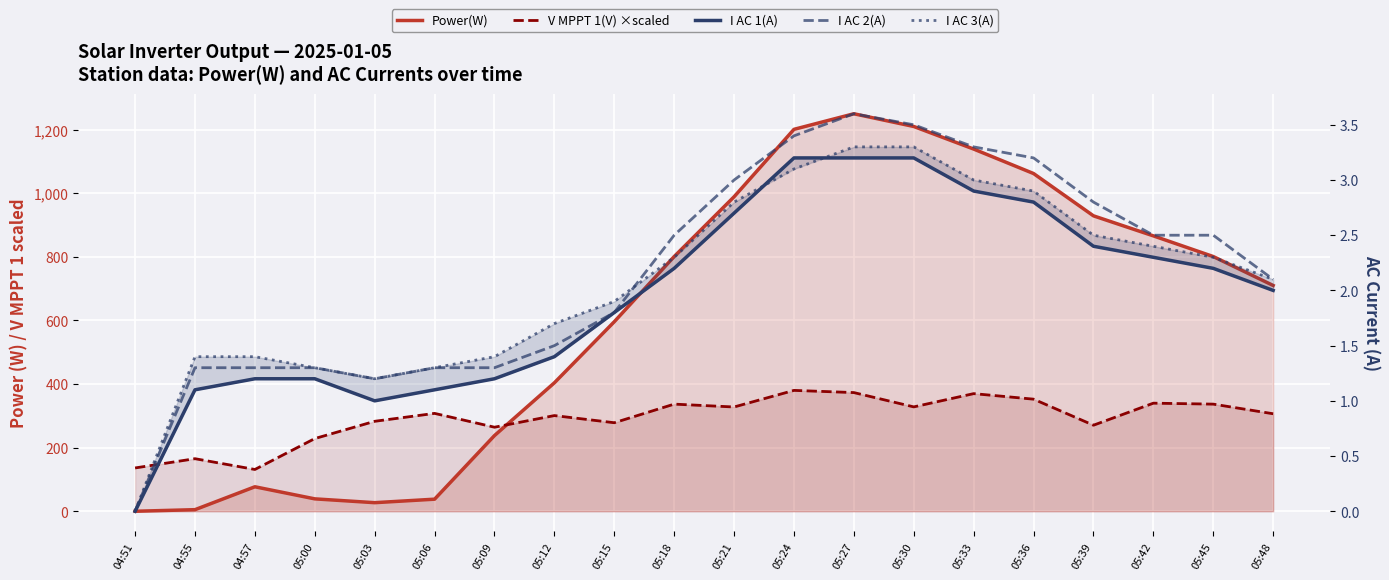

How many interior local valleys does the Power(W) series have?

1